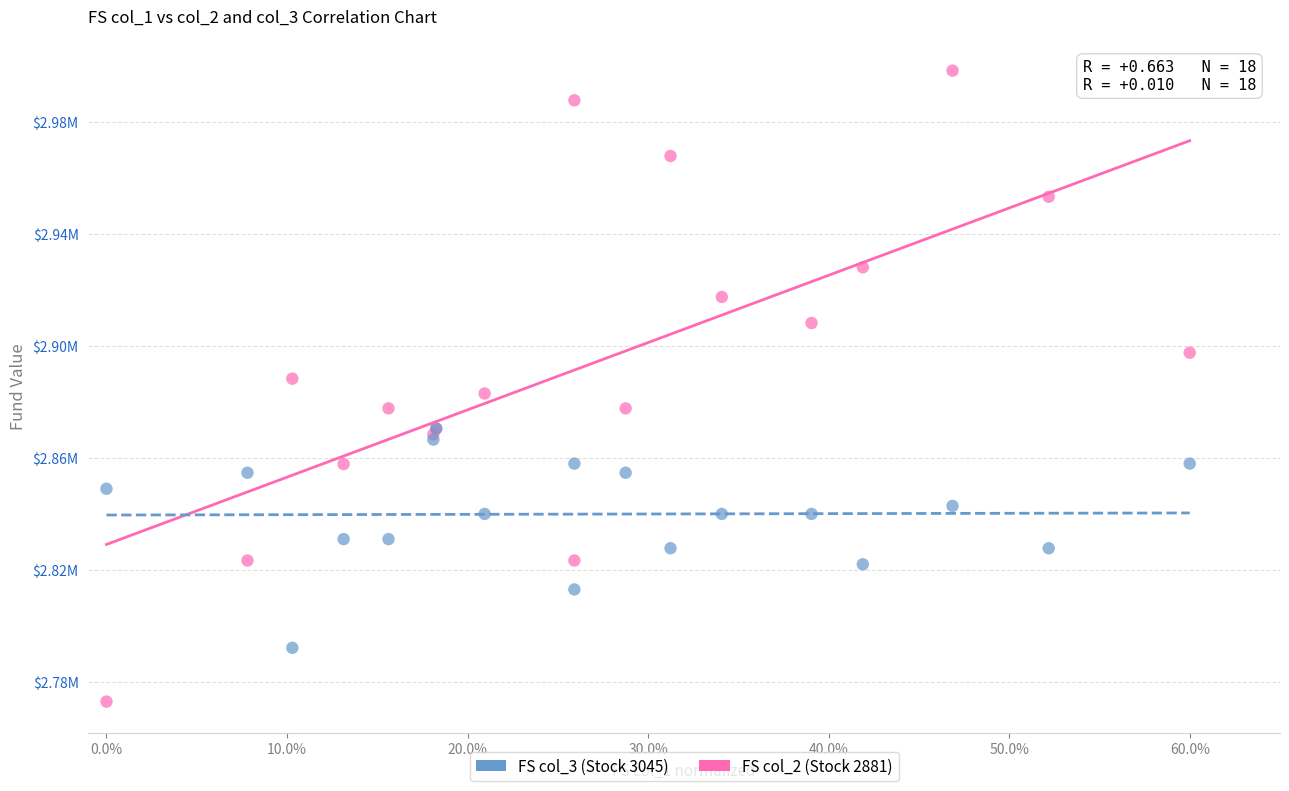

What are all the series names shown in the legend?

FS col_3 (Stock 3045), FS col_2 (Stock 2881)